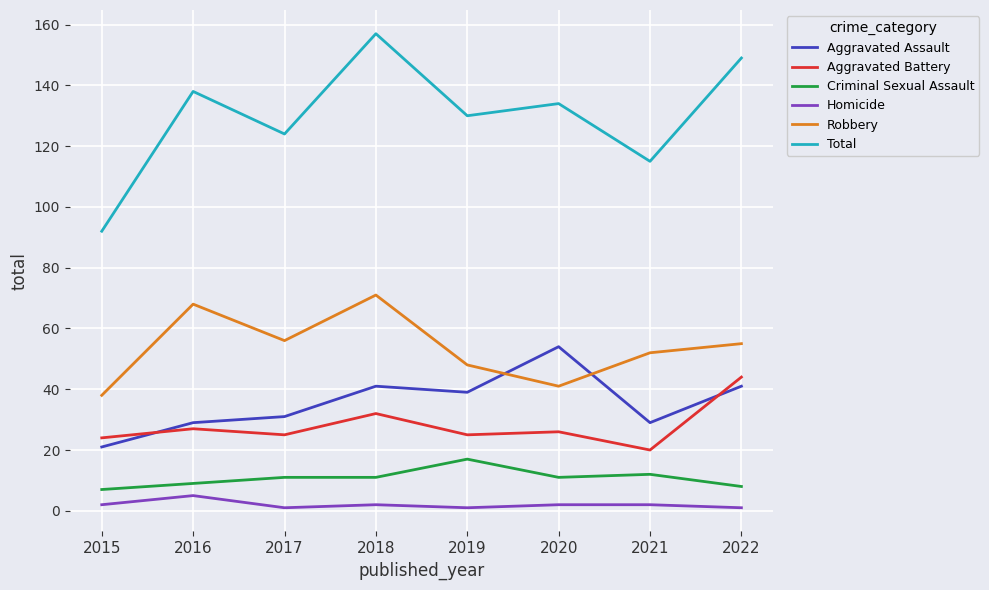

Between 2016 and 2018, which series saw the biggest shift?

Total